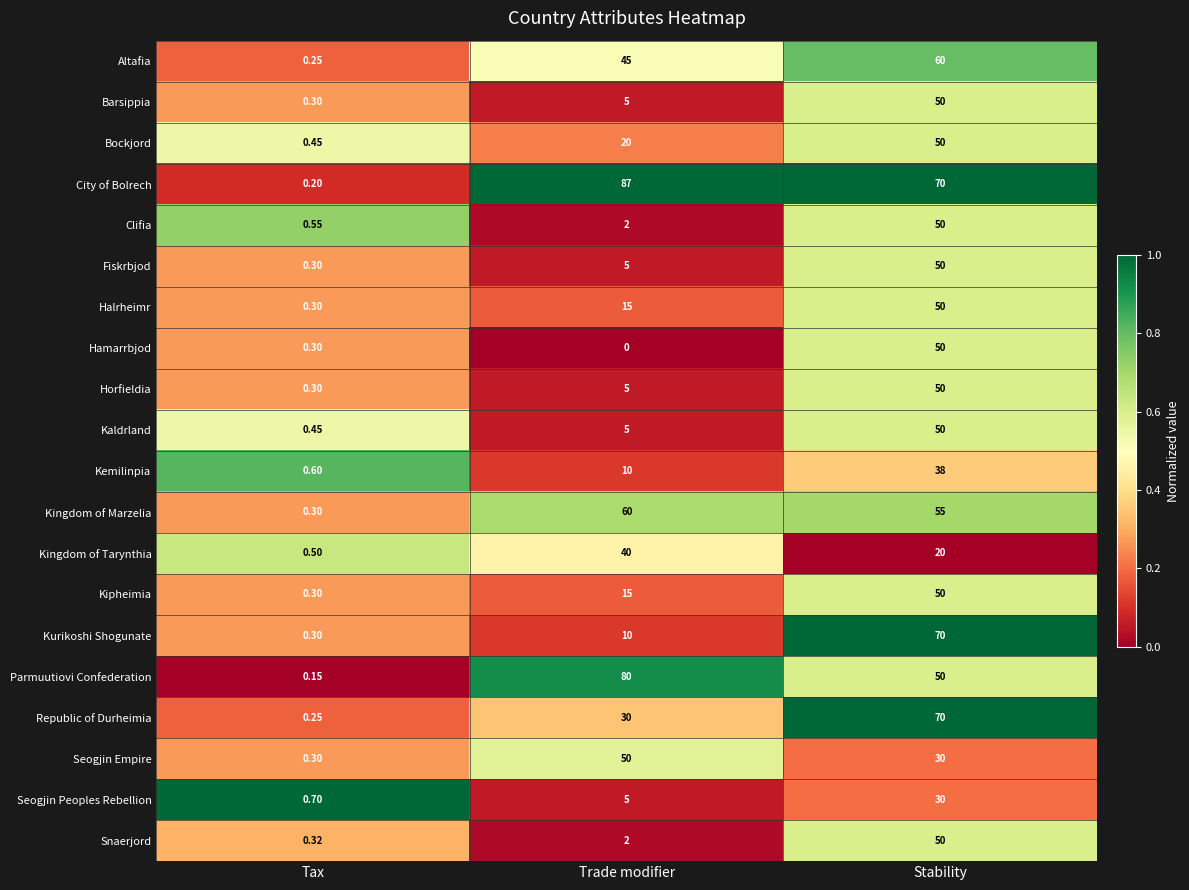

How many categories are shown in the chart?

3